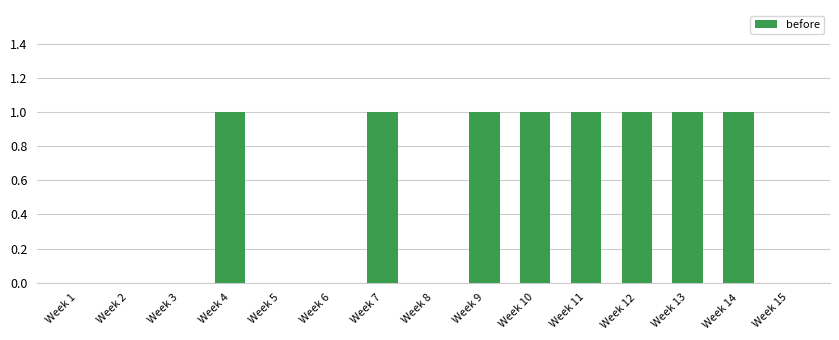

What is the sum of all values?

8